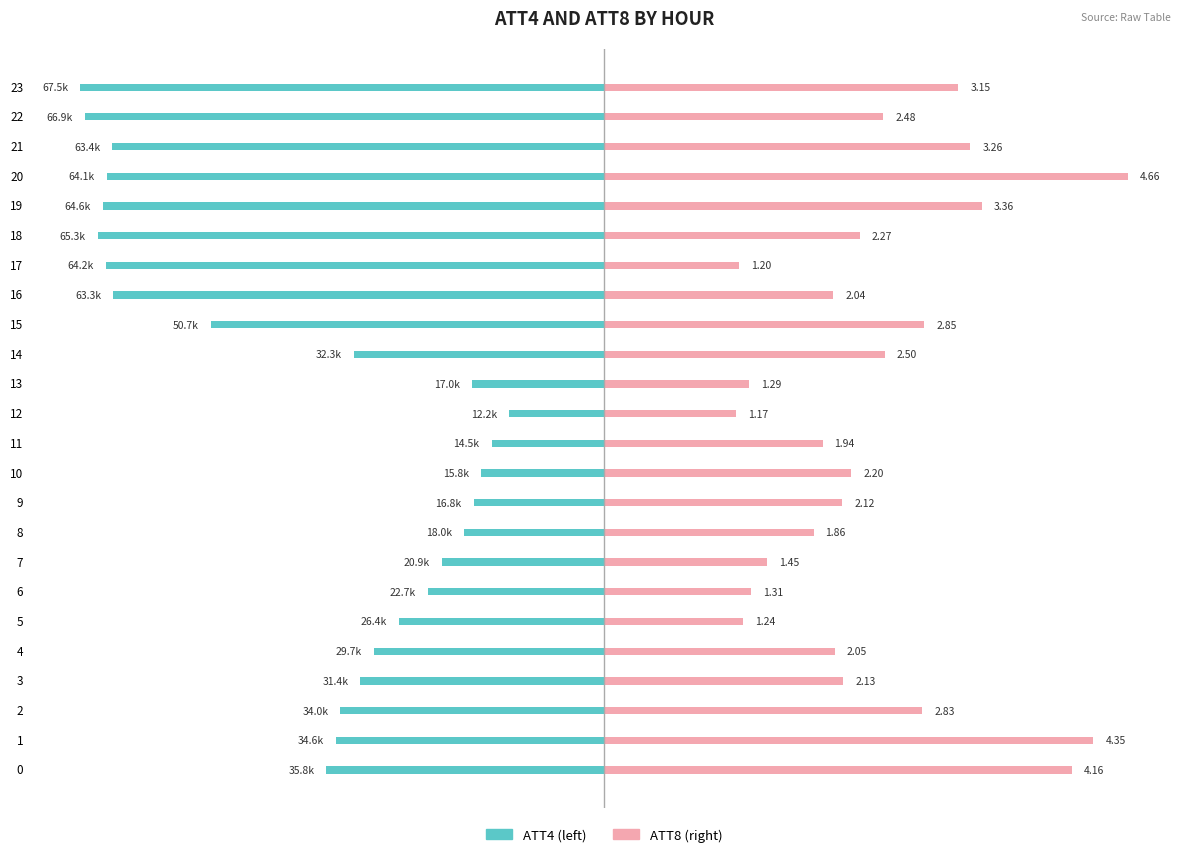

What is the value of the ATT8 bar at the 17th from the left?

1.5